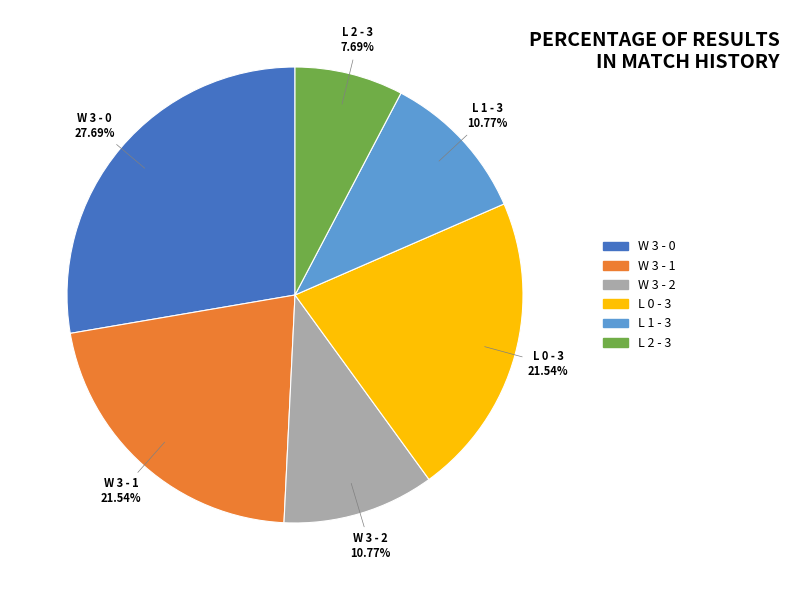

Is there a majority slice in this chart?

No